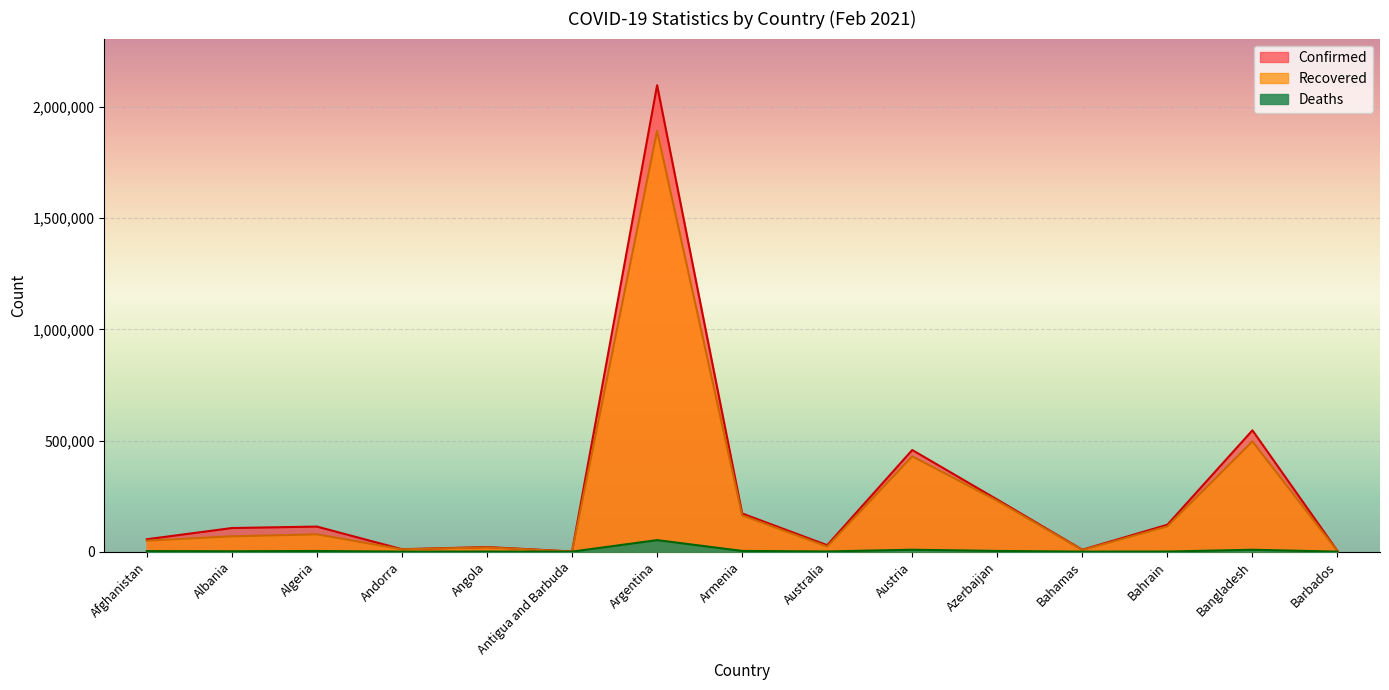

What is the average value of the Recovered series?

238814